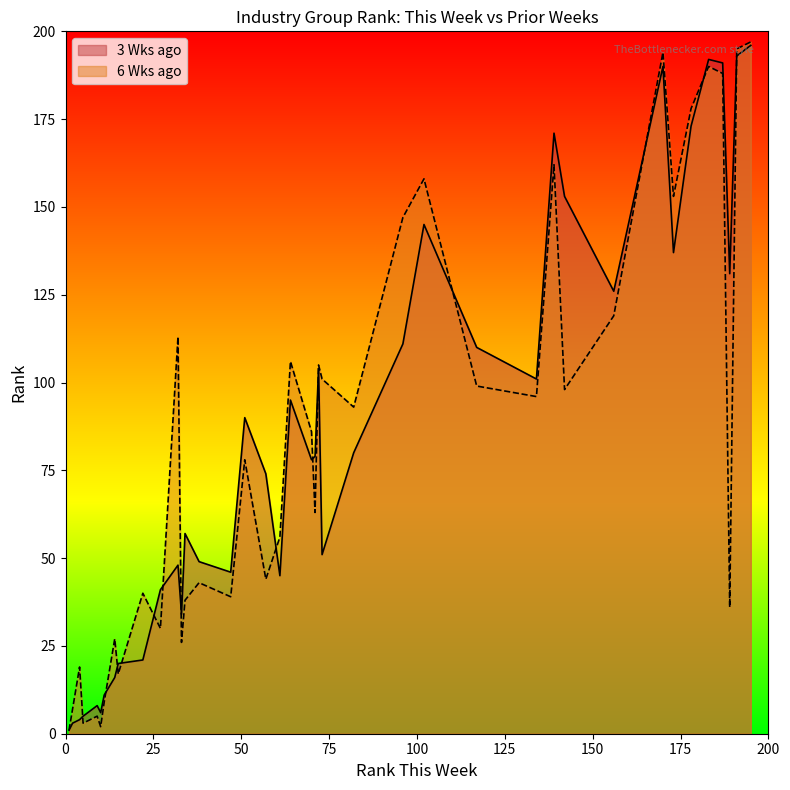

Count the number of categories in the chart.

40